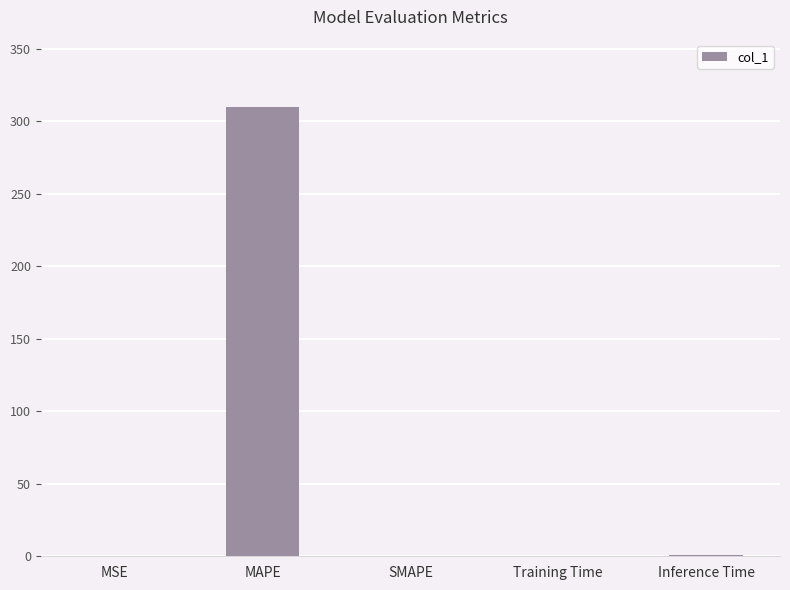

The value at MSE is 0.0. True or false?

True